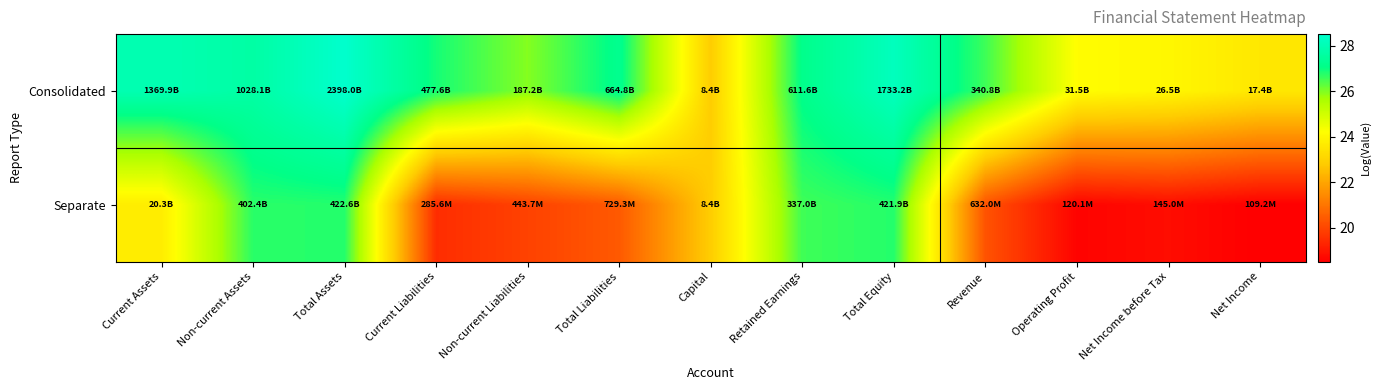

Between Operating Profit and Non-current Assets, which is larger?

Non-current Assets